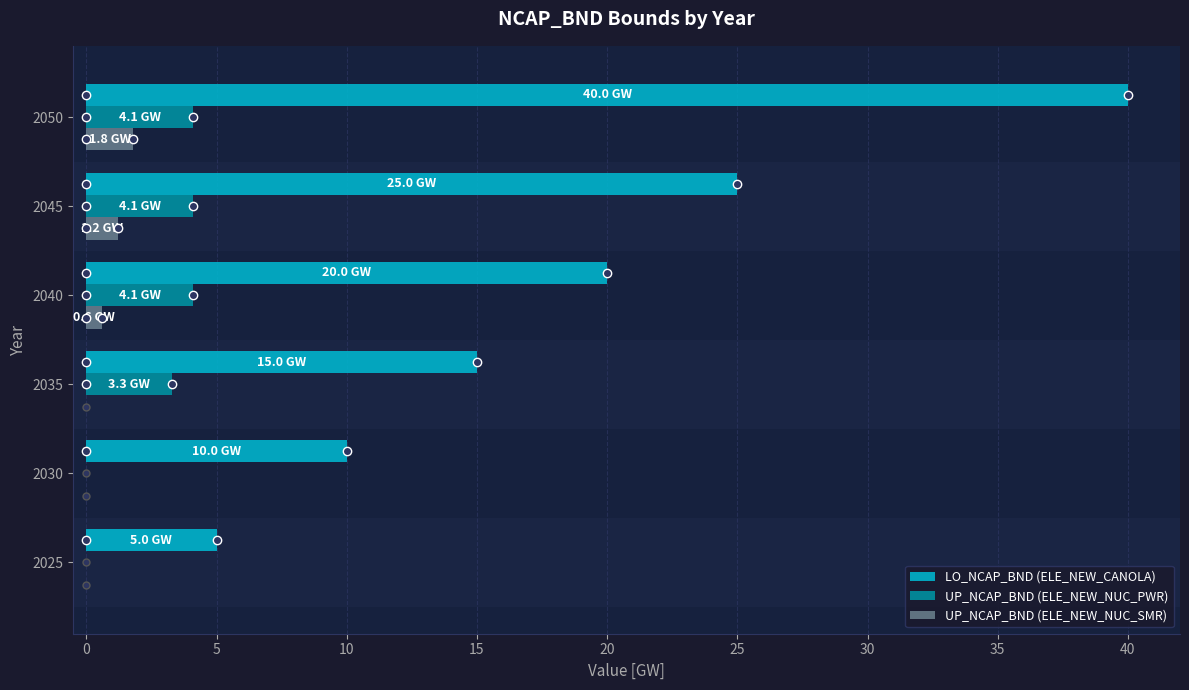

Which series changed the most between 2030 and 2050?

LO_NCAP_BND (ELE_NEW_CANOLA)